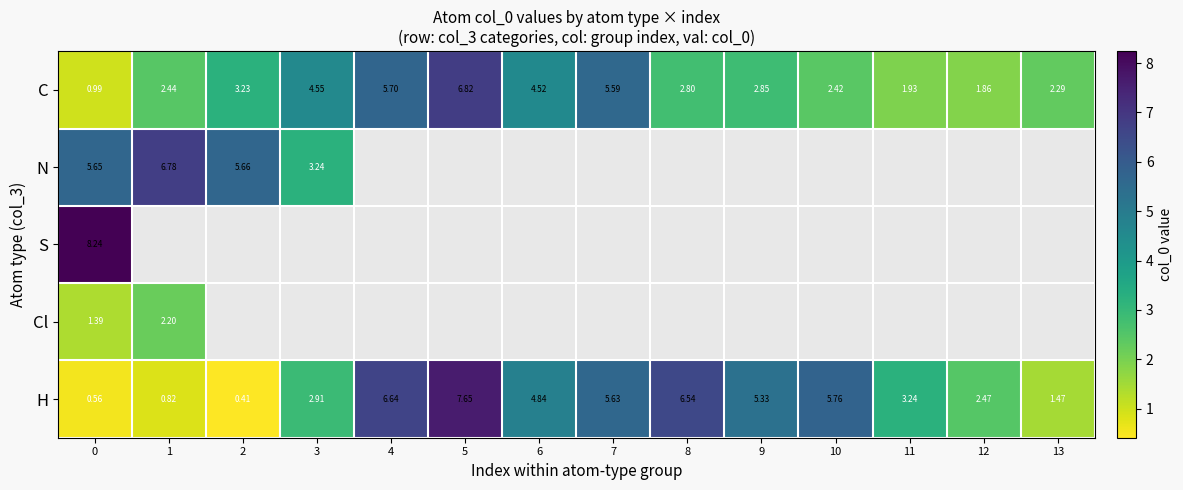

Rank the series at 0 from lowest to highest value.

H, C, Cl, N, S